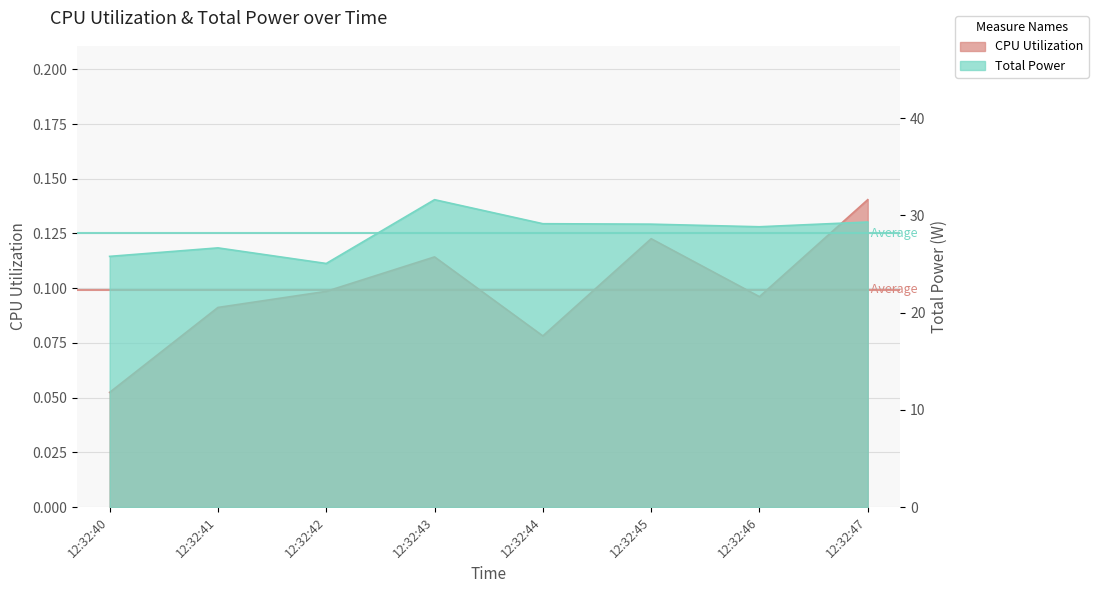

Is the value of Total Power at 12:32:41 greater than the value of CPU Utilization at 12:32:43?

Yes